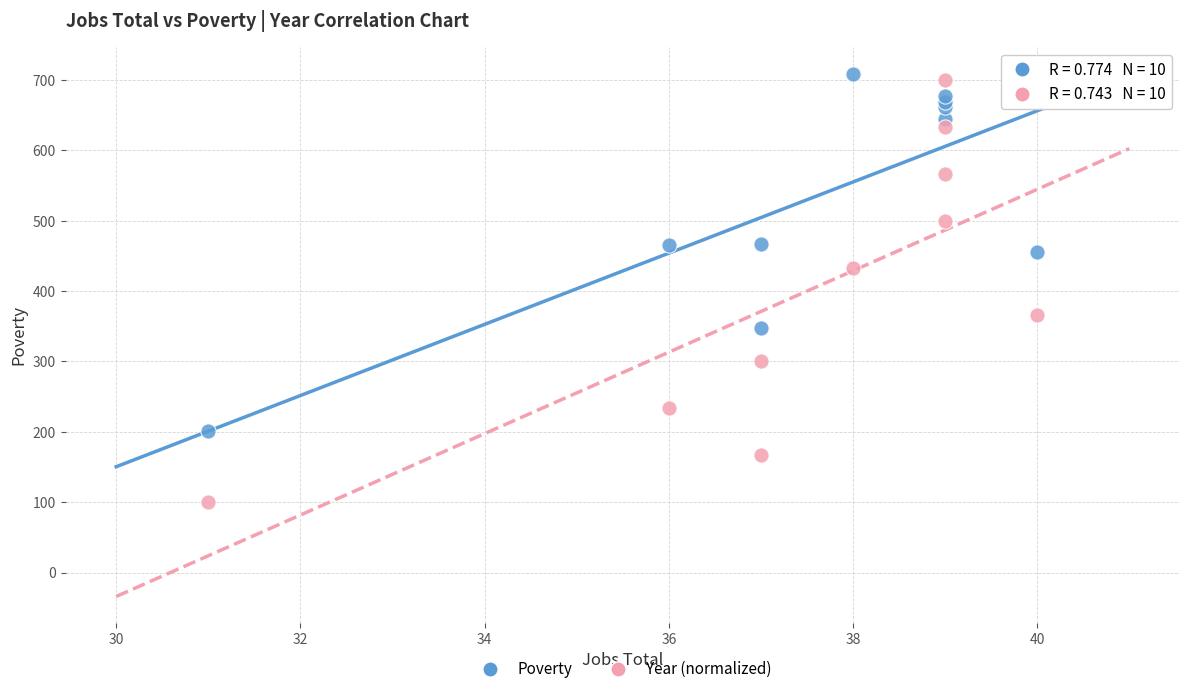

What is the X range (max minus min) for the scatter plot?

9.0